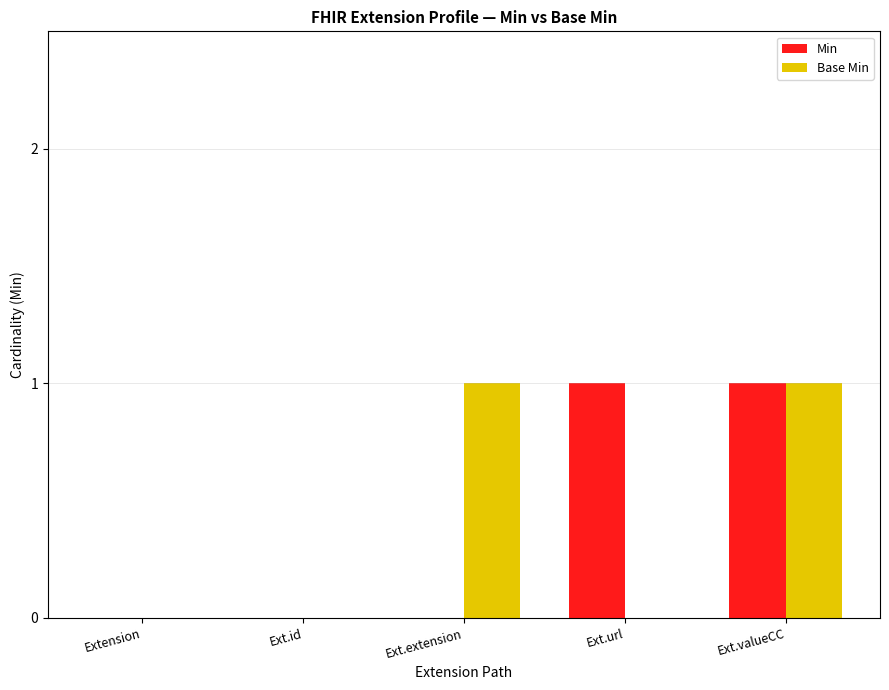

Which series changed the most between Ext.extension and Ext.valueCC?

Min